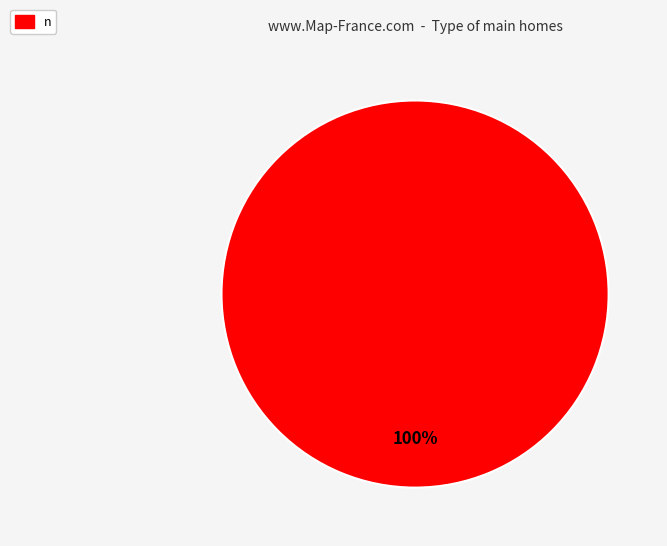

Is it true that n is 93% of the pie?

False